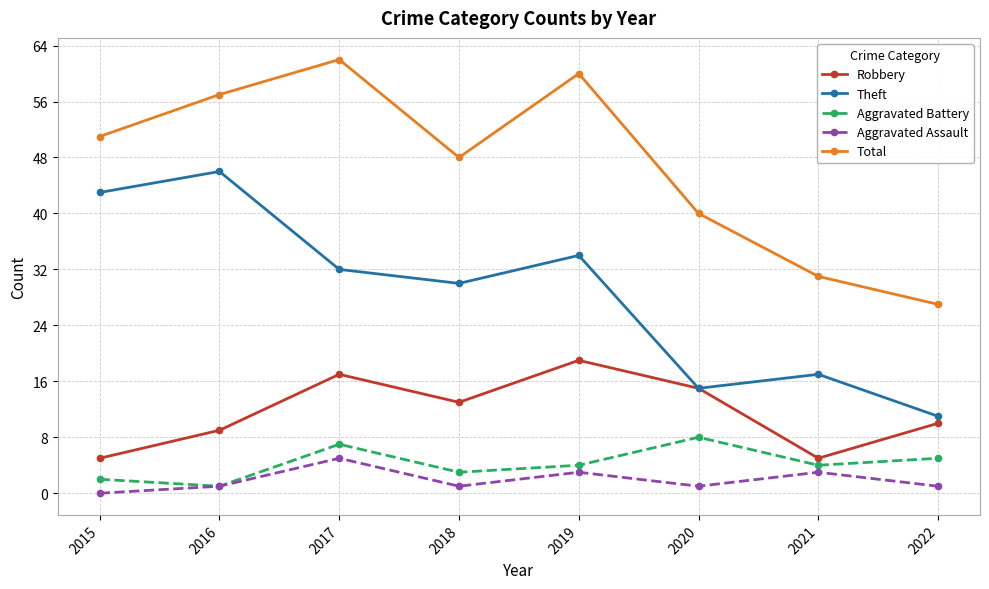

Reading right to left, what are all the values shown in this chart?

Robbery: 2022=10	2021=5	2020=15	2019=19	2018=13	2017=17	2016=9	2015=5
Theft: 2022=11	2021=17	2020=15	2019=34	2018=30	2017=32	2016=46	2015=43
Aggravated Battery: 2022=5	2021=4	2020=8	2019=4	2018=3	2017=7	2016=1	2015=2
Aggravated Assault: 2022=1	2021=3	2020=1	2019=3	2018=1	2017=5	2016=1	2015=0
Total: 2022=27	2021=31	2020=40	2019=60	2018=48	2017=62	2016=57	2015=51